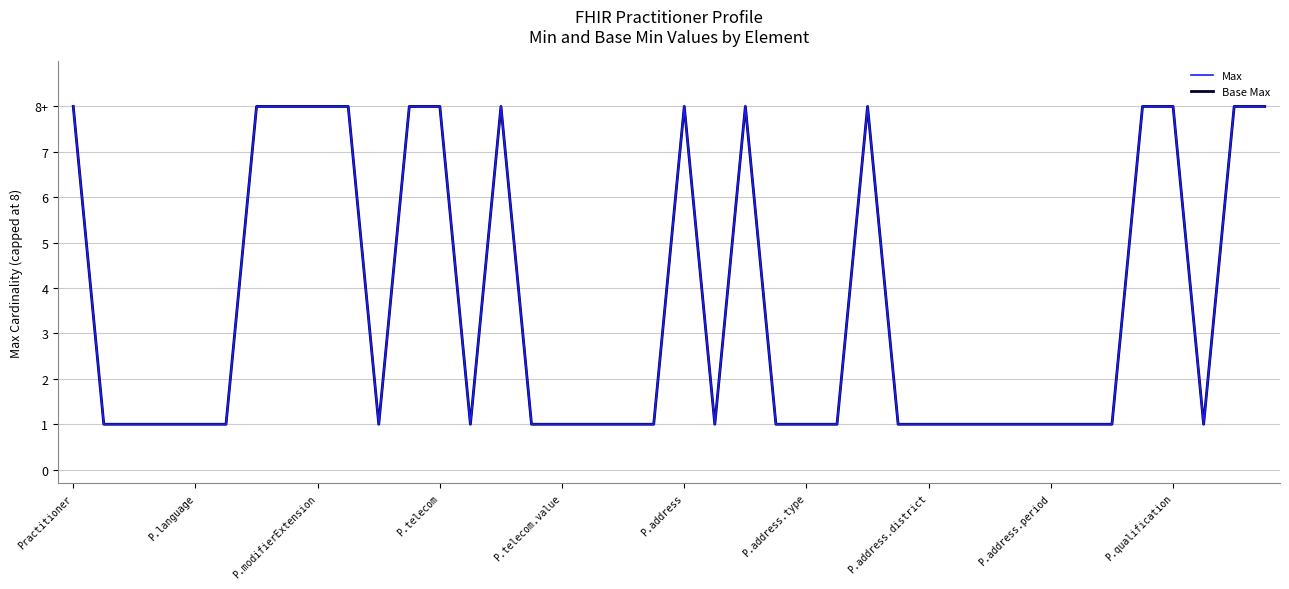

Does the chart have visible grid lines?

Yes